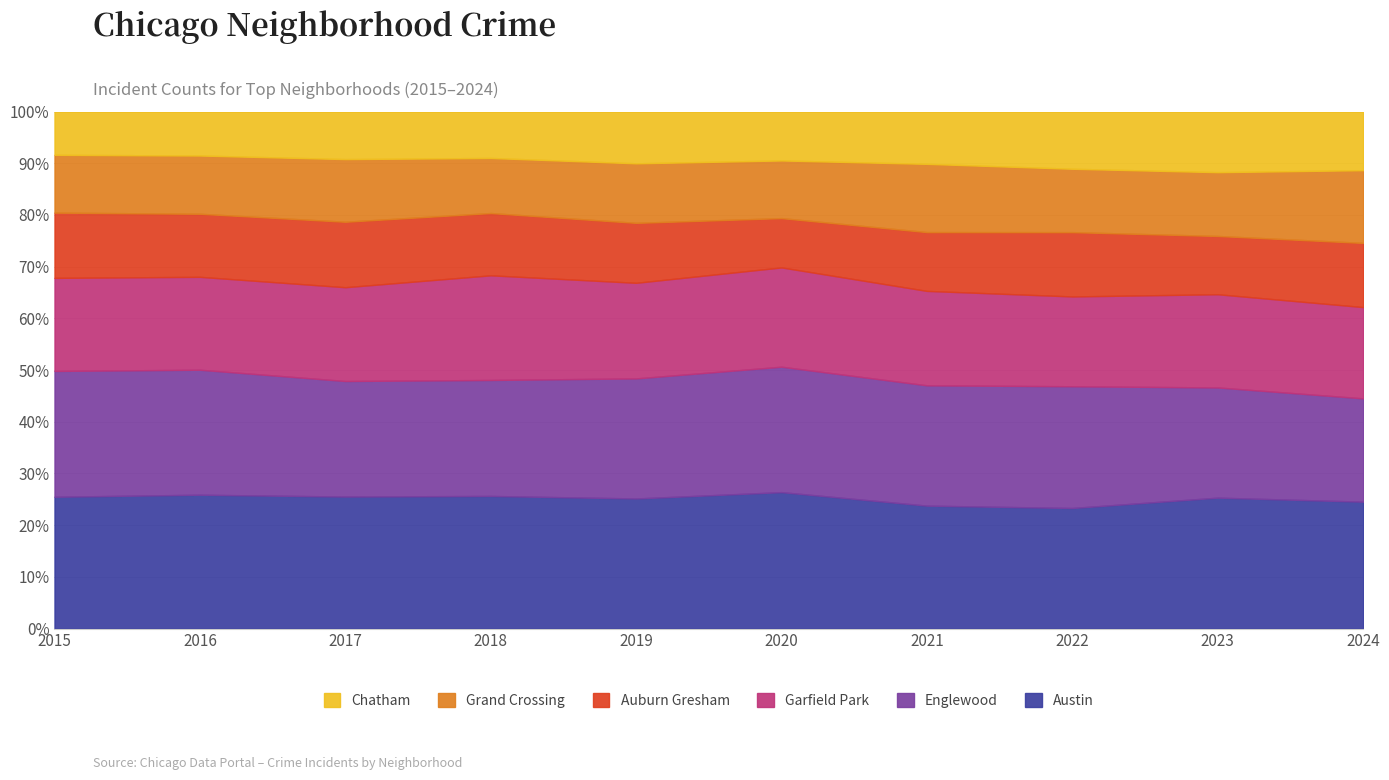

How many data points in Grand Crossing are above 828?

4